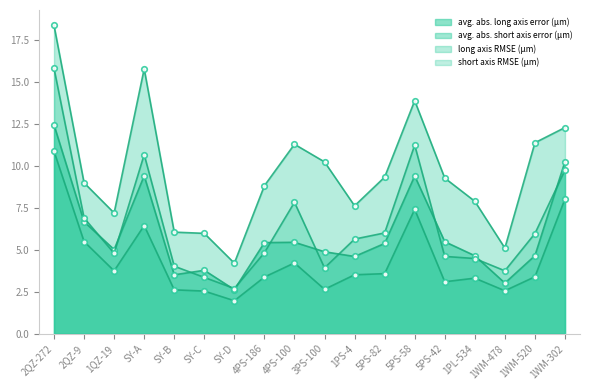

Which series ends up on top after the final intersection of short axis RMSE (μm) and avg. abs. long axis error (μm)?

avg. abs. long axis error (μm)